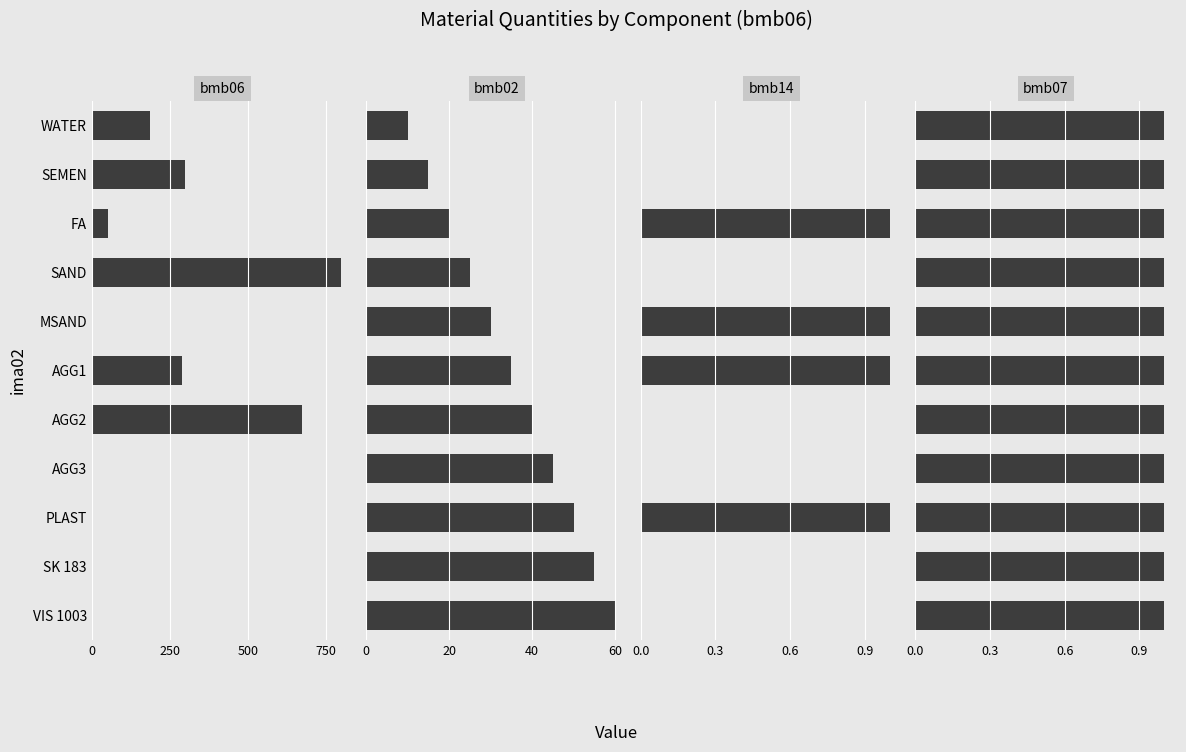

How many groups of bars are there?

11